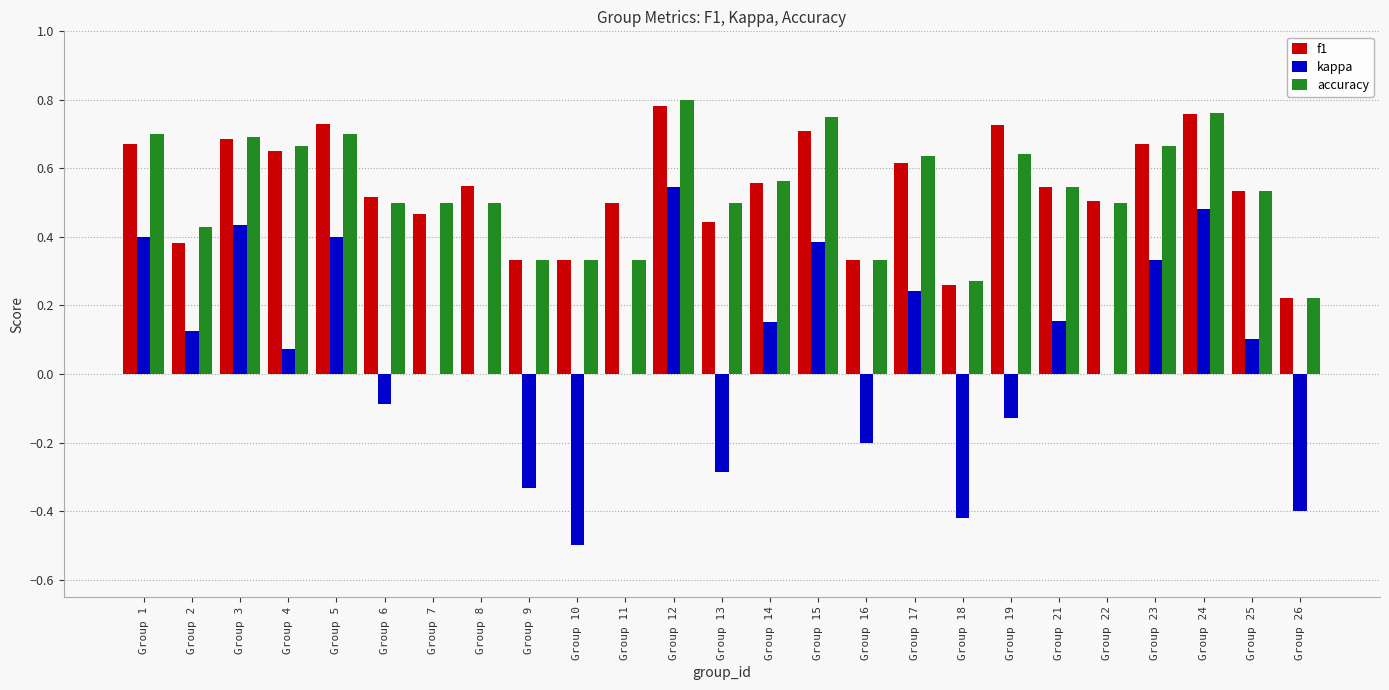

Is it true that accuracy equals 1.0 at Group 19?

False